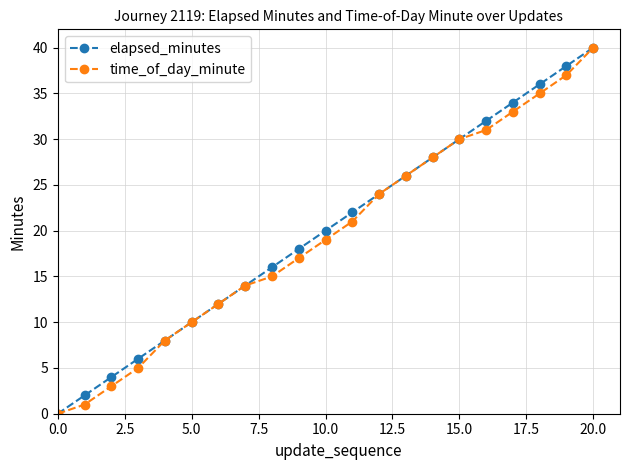

At how many categories does at least one series exceed 23?

9